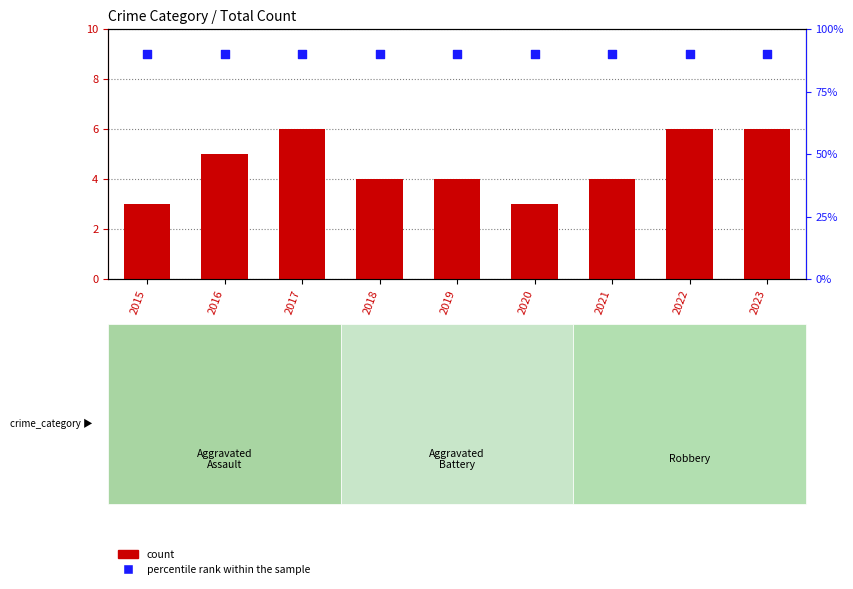

At which category is the sum across all series the highest?

2017